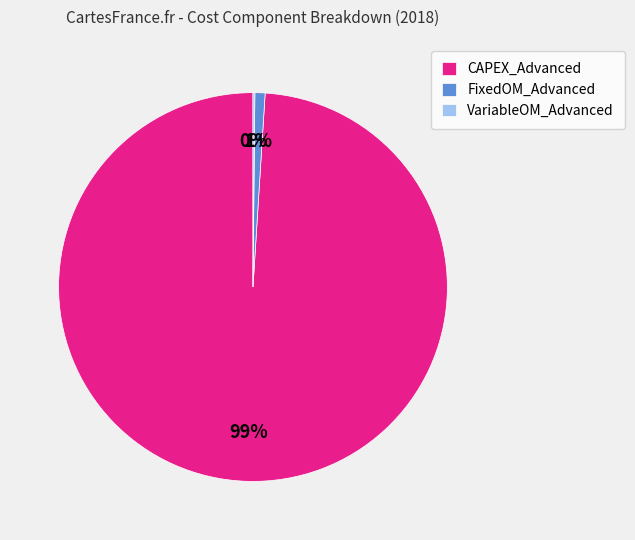

Which slice is the largest?

CAPEX_Advanced